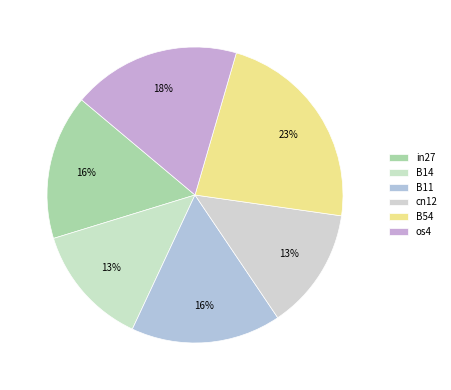

How many segments does this pie chart have?

6